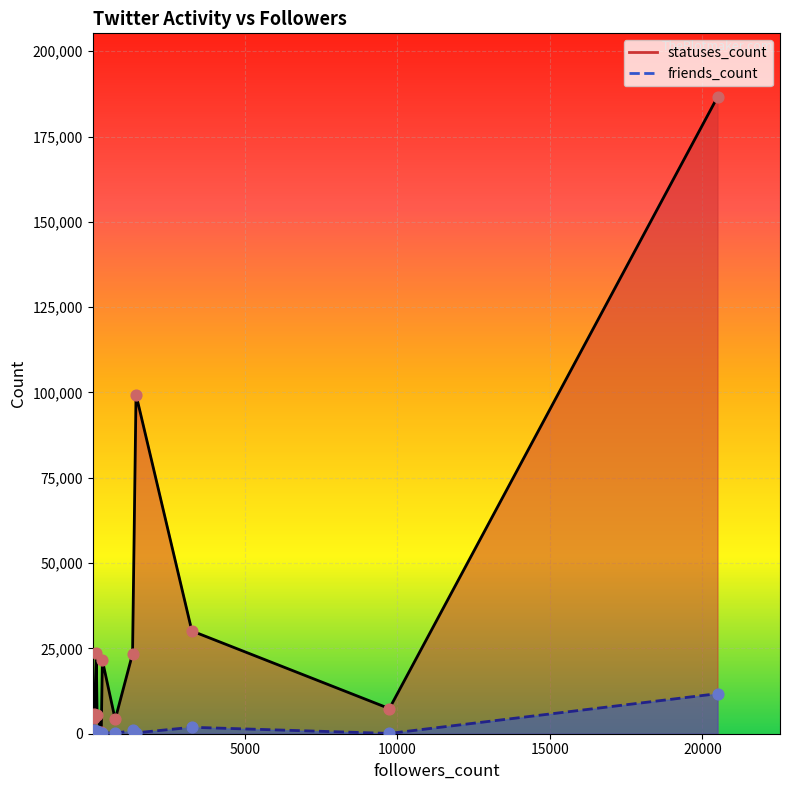

Which series reaches the minimum Y coordinate?

friends_count